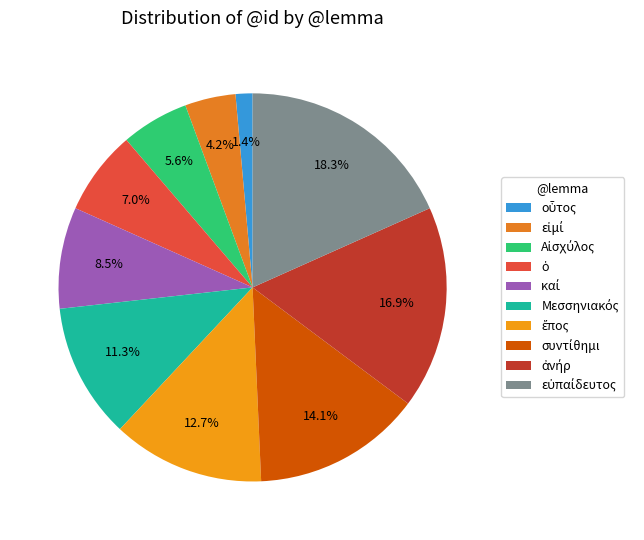

The εἰμί slice represents 16% of the pie. True or false?

False